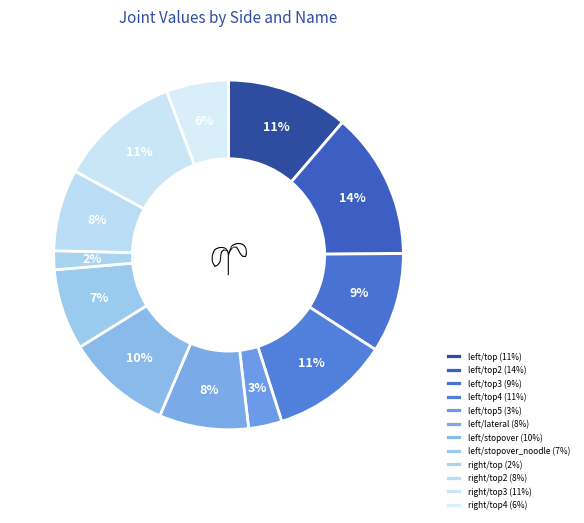

To the nearest percent, what is the average slice percentage?

8%